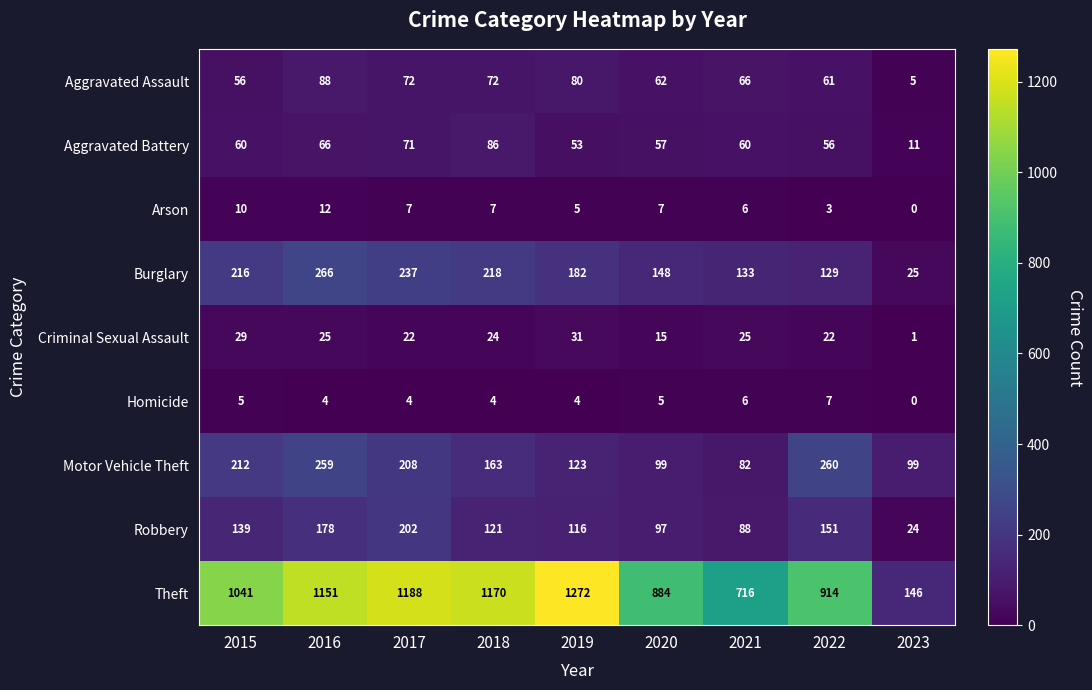

Rank the categories by Burglary value from lowest to highest.

2023, 2022, 2021, 2020, 2019, 2015, 2018, 2017, 2016